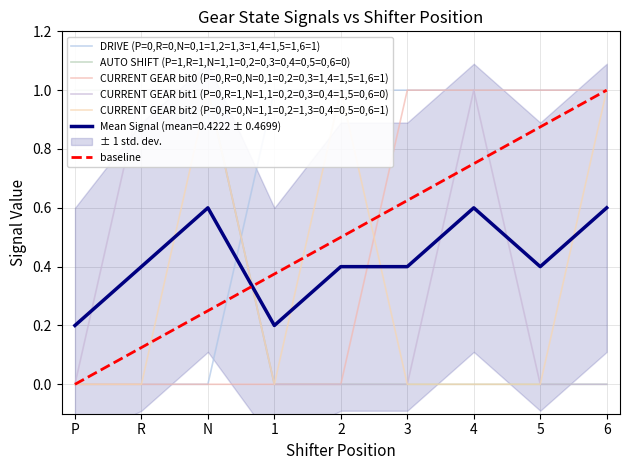

At 3, list the series in order from largest to smallest.

DRIVE (P=0,R=0,N=0,1=1,2=1,3=1,4=1,5=1,6=1), CURRENT GEAR bit0 (P=0,R=0,N=0,1=0,2=0,3=1,4=1,5=1,6=1), AUTO SHIFT (P=1,R=1,N=1,1=0,2=0,3=0,4=0,5=0,6=0), CURRENT GEAR bit1 (P=0,R=1,N=1,1=0,2=0,3=0,4=1,5=0,6=0), CURRENT GEAR bit2 (P=0,R=0,N=1,1=0,2=1,3=0,4=0,5=0,6=1)